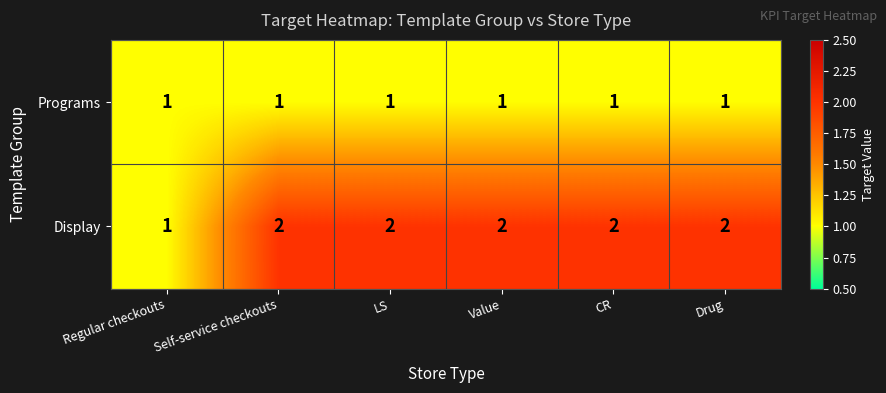

Count the Display values in the range 2 to 3.

5